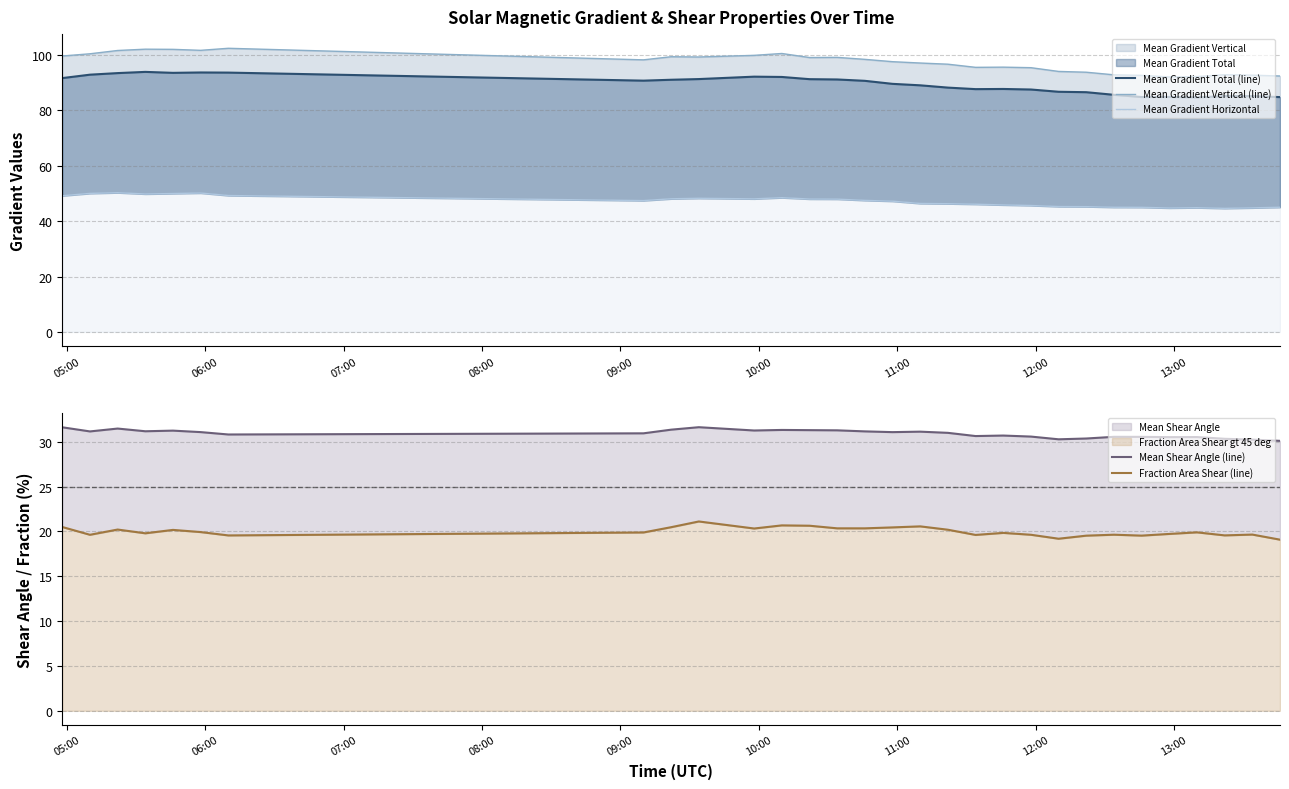

What position from the left is 06:00?

2